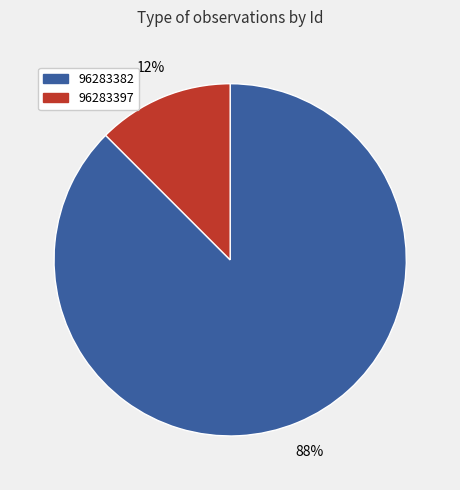

Which category has the smallest portion of the pie?

96283397